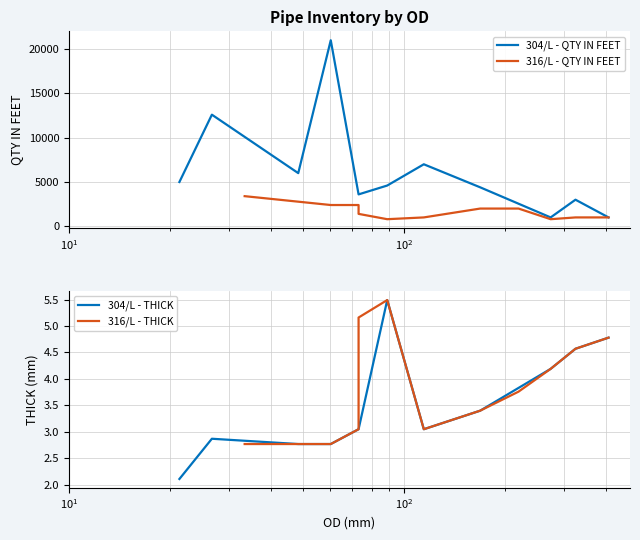

In 316/L - QTY IN FEET, how many points are lower than both neighbors (excluding endpoints)?

2